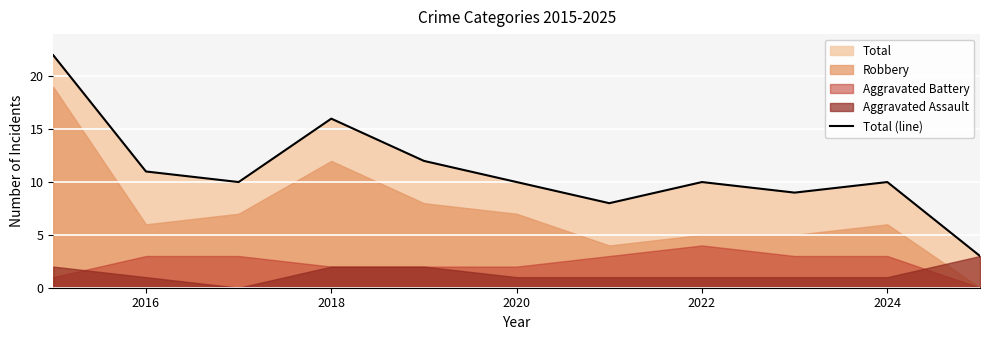

What is the lowest value of the Total (line) series?

3